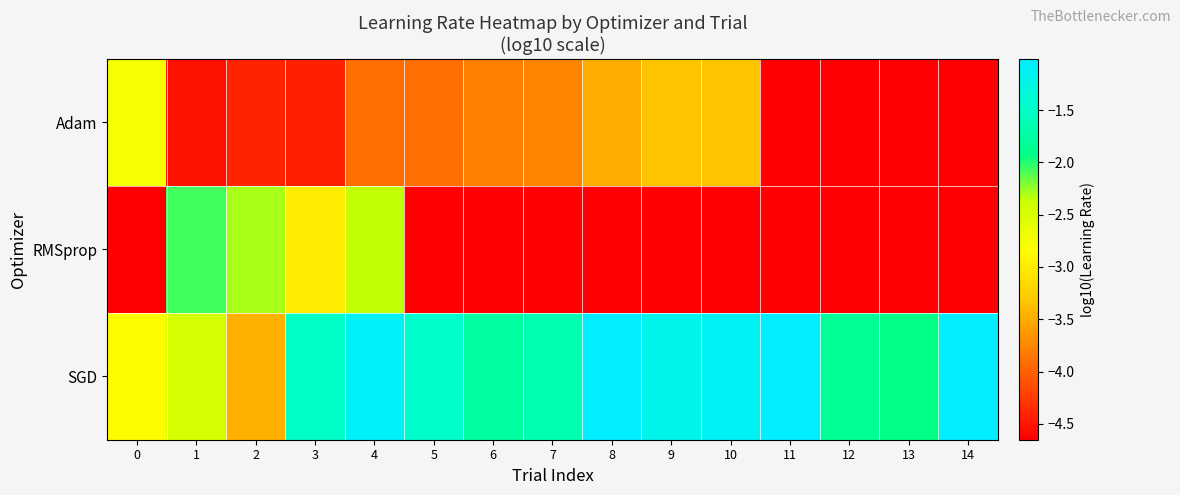

How many categories are shown in the chart?

15